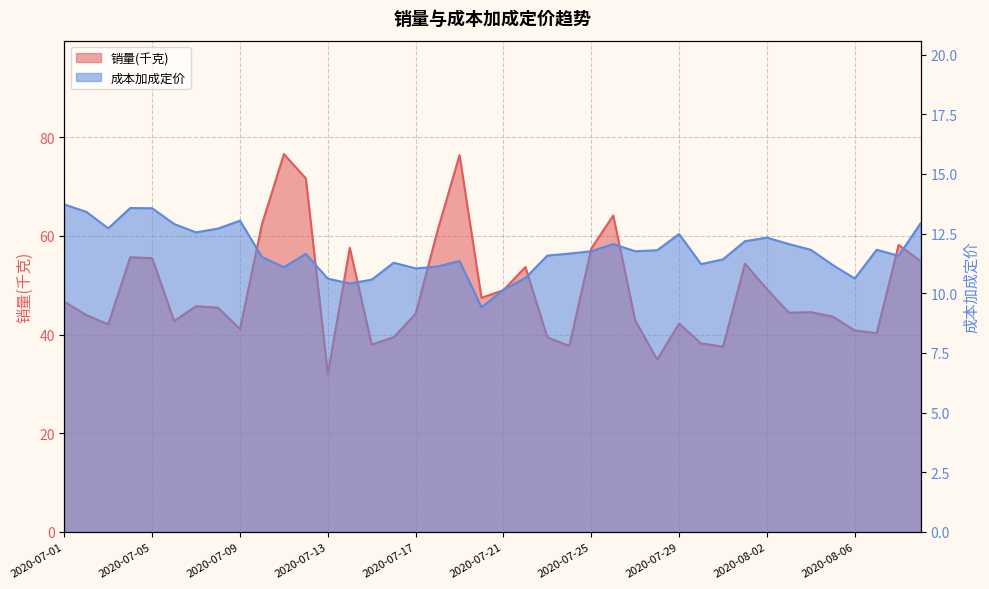

Count the number of categories in the chart.

40